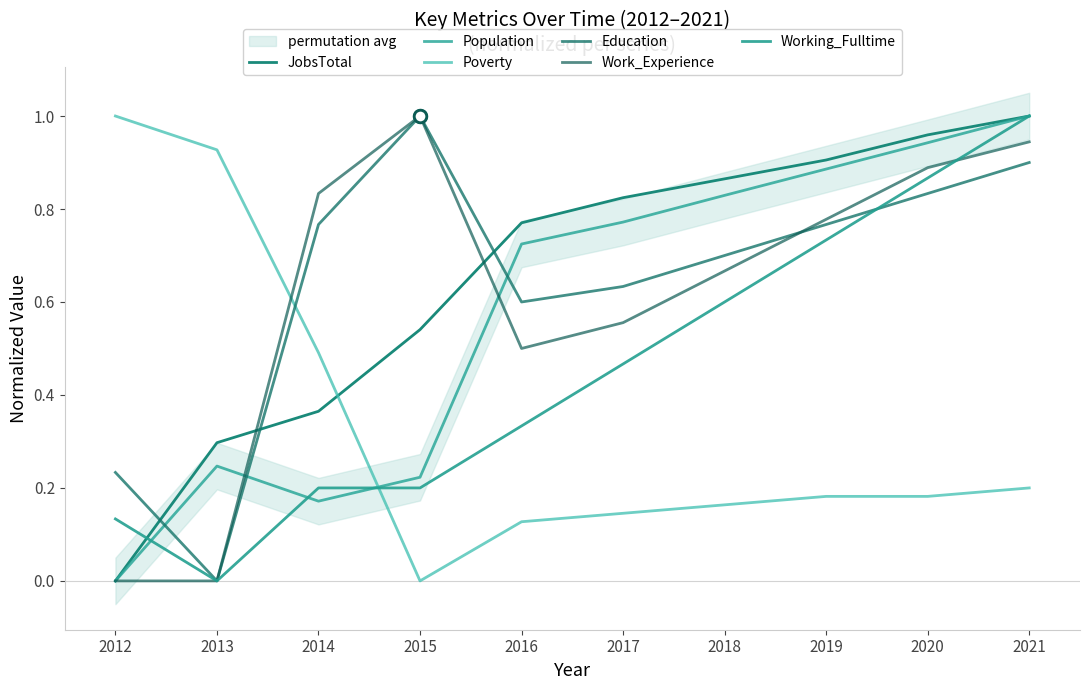

How many interior local valleys does the Population series have?

1